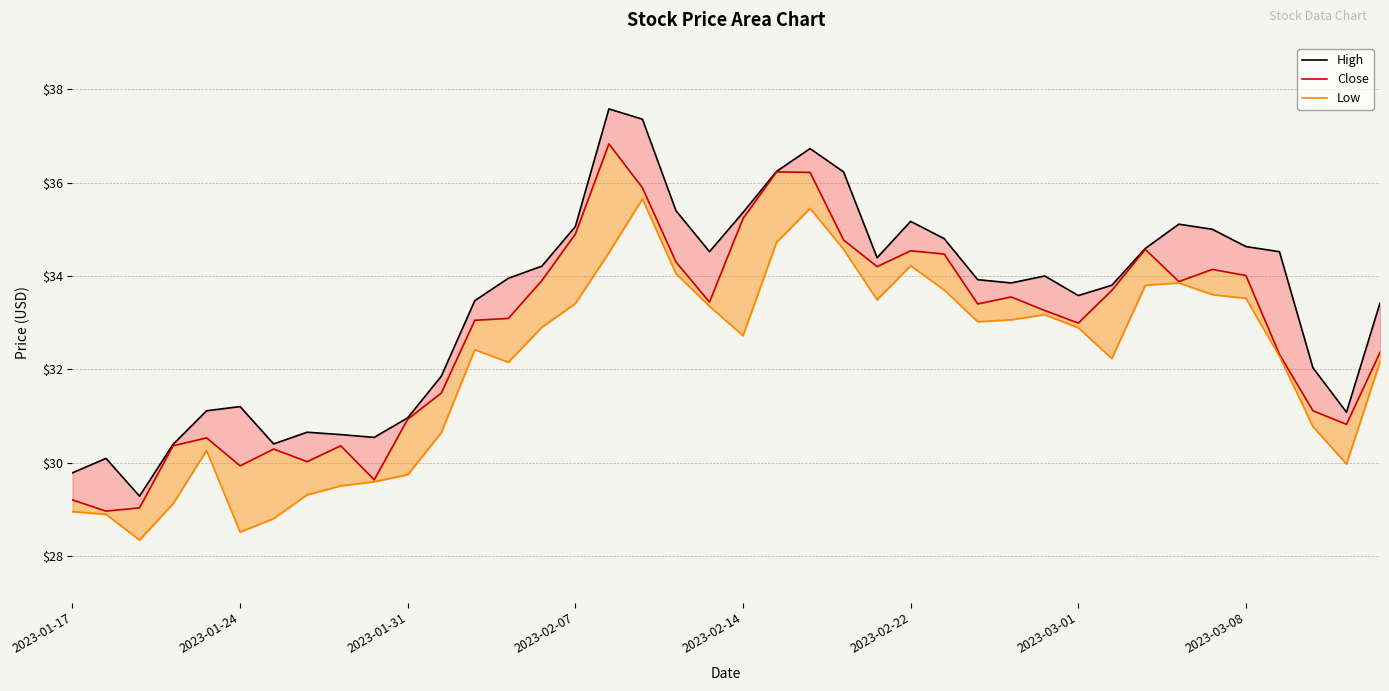

What is the difference between the highest and lowest values at 2023-03-08?

1.1